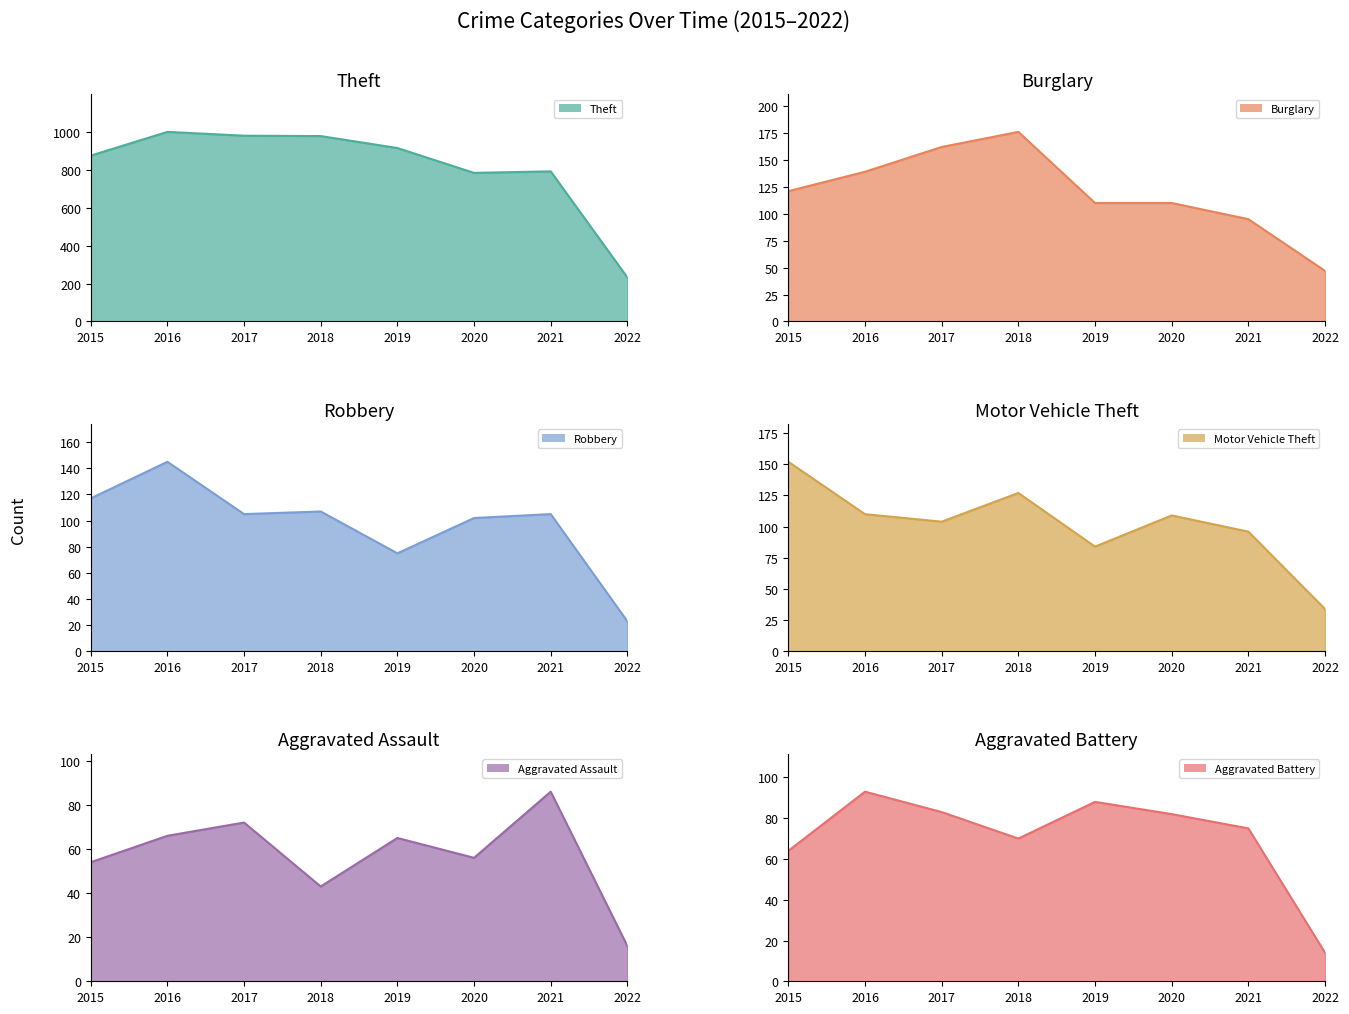

What is the minimum value shown in the chart?

14